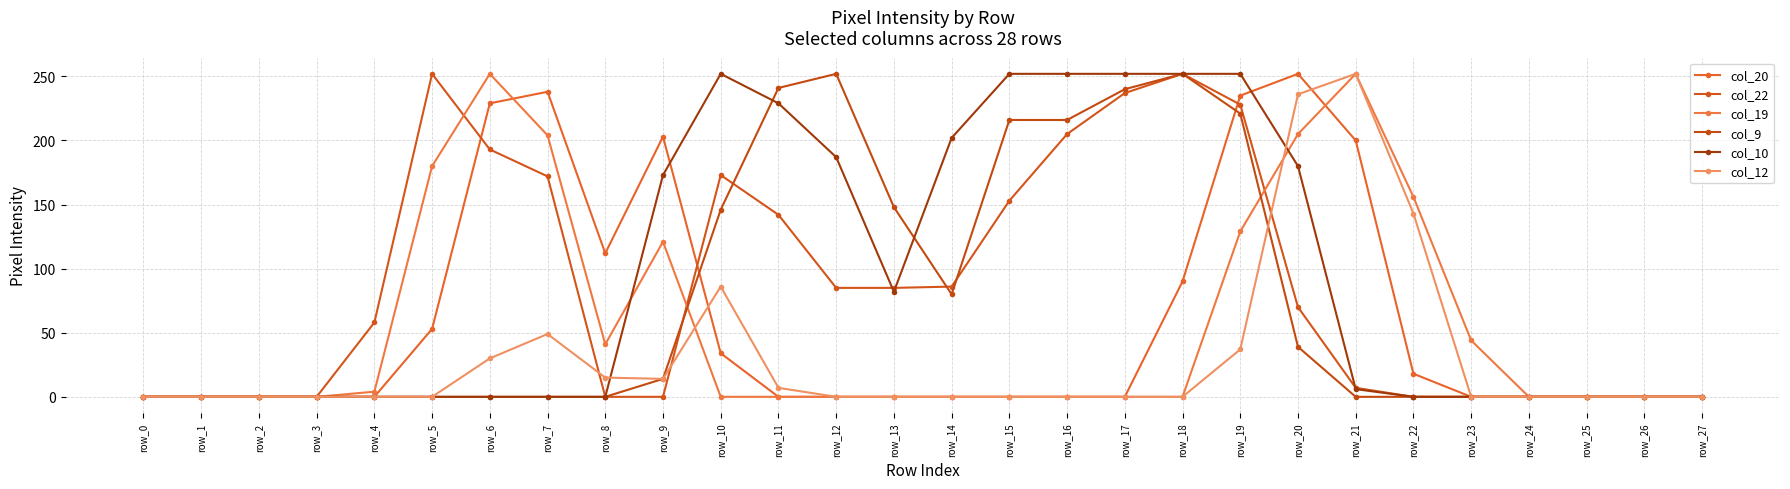

True or false: col_20 and col_22 cross at least once.

True